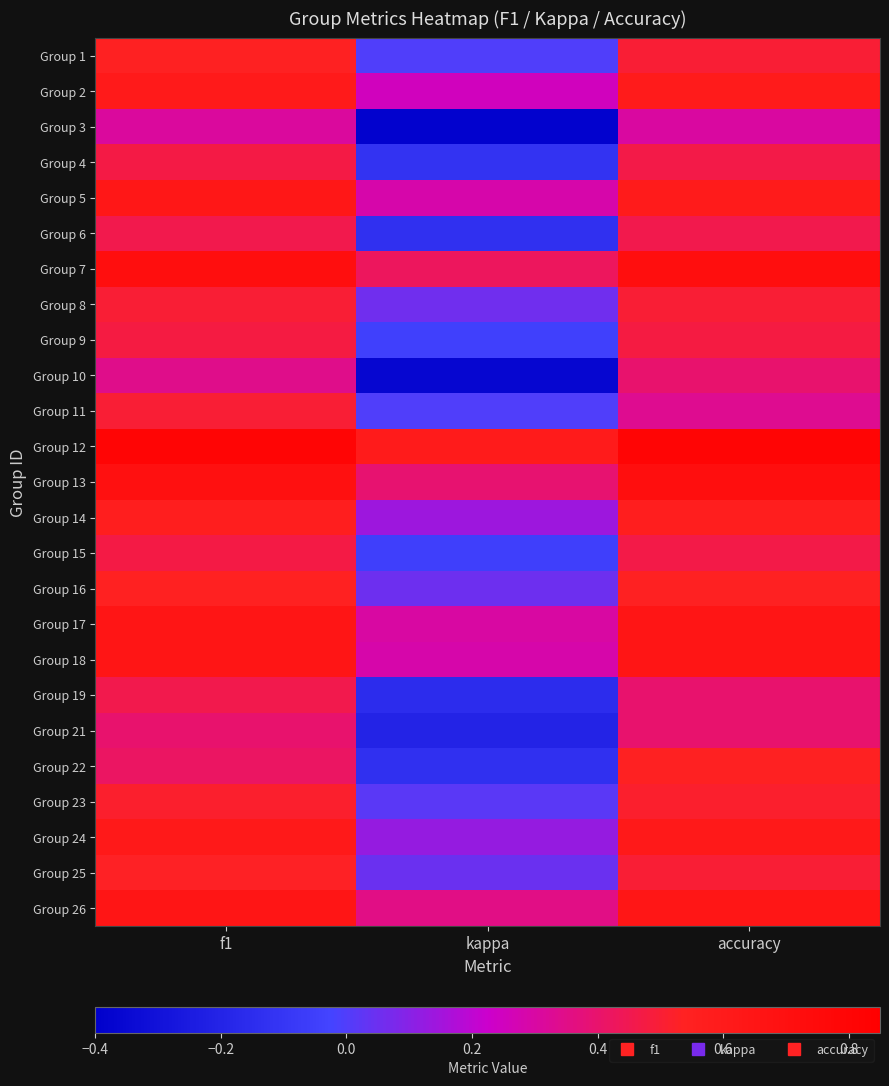

What is the greatest value displayed?

0.8